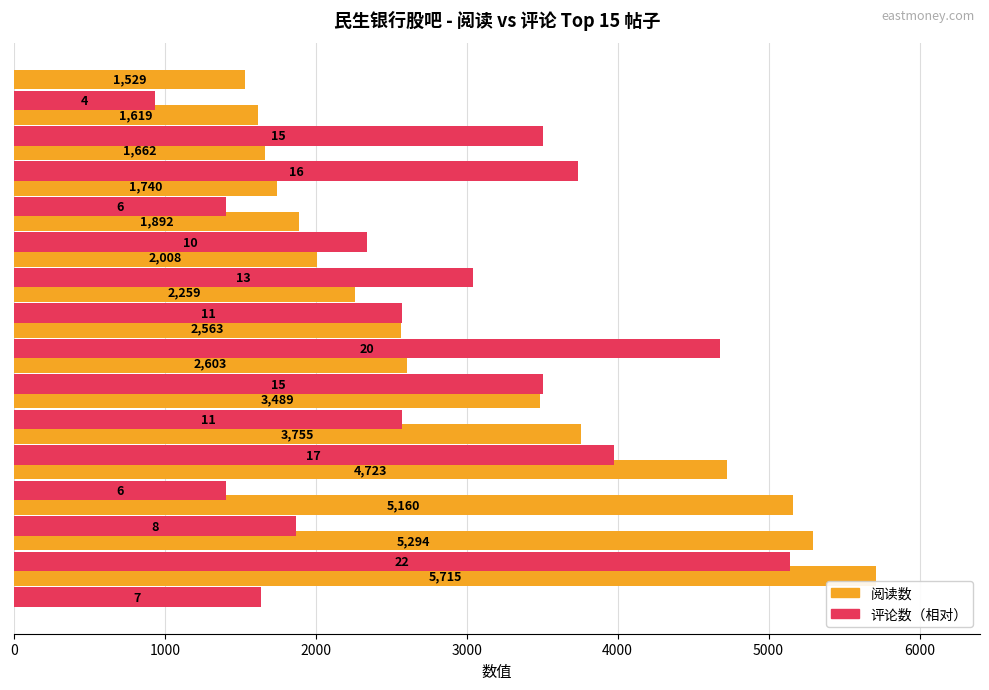

What is the greatest value displayed?

5715.0